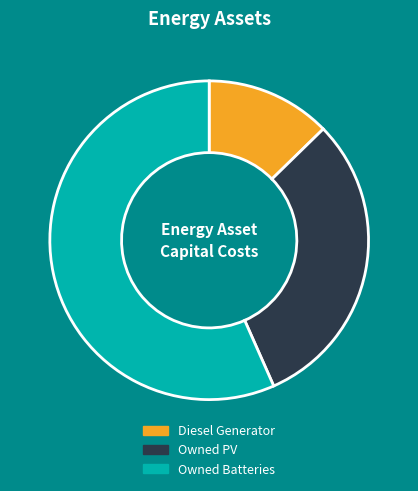

Which slice is the smallest?

Diesel Generator